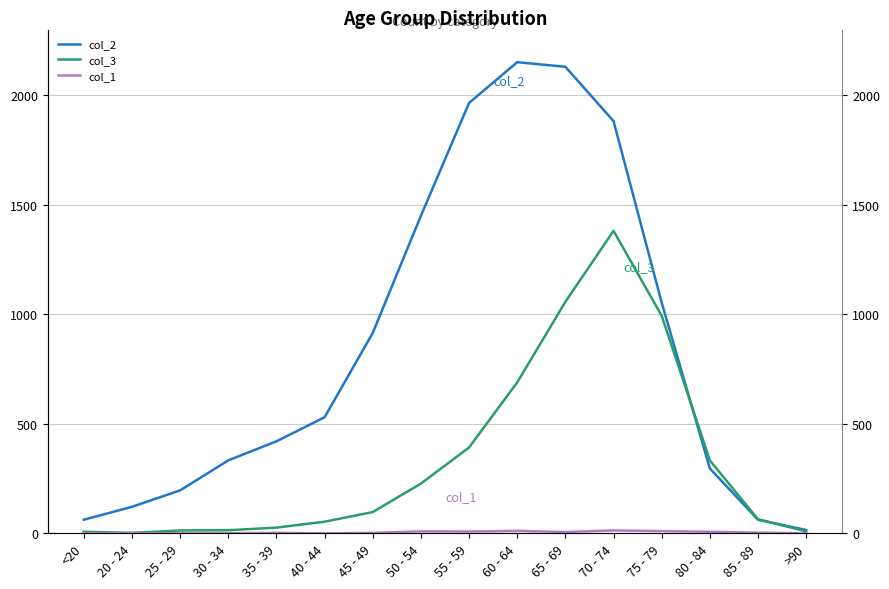

Where does the col_2 series first go above 530?

45 - 49